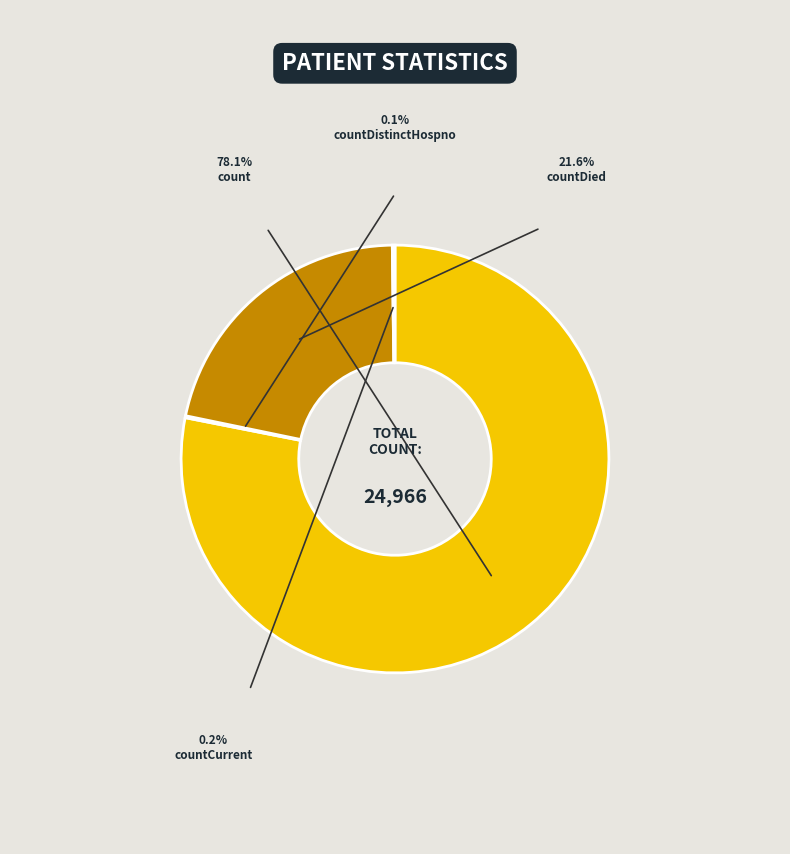

Does any single category account for the majority?

Yes